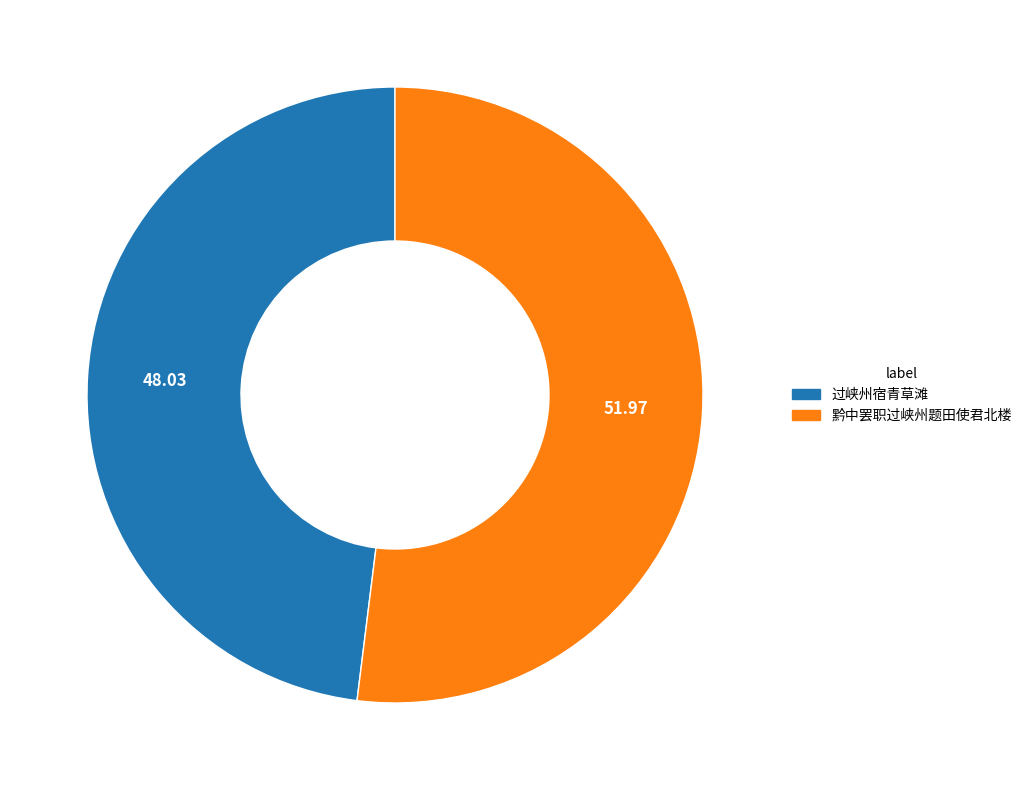

Is there any slice that represents more than half of the pie?

Yes